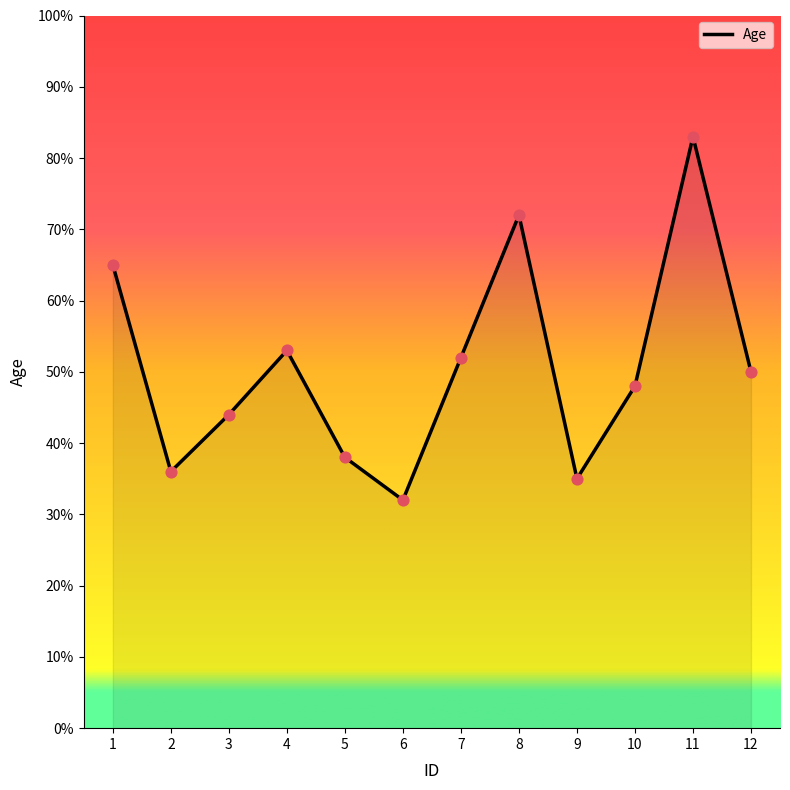

What is the ratio of the value at 1 to the value at 11?

0.8